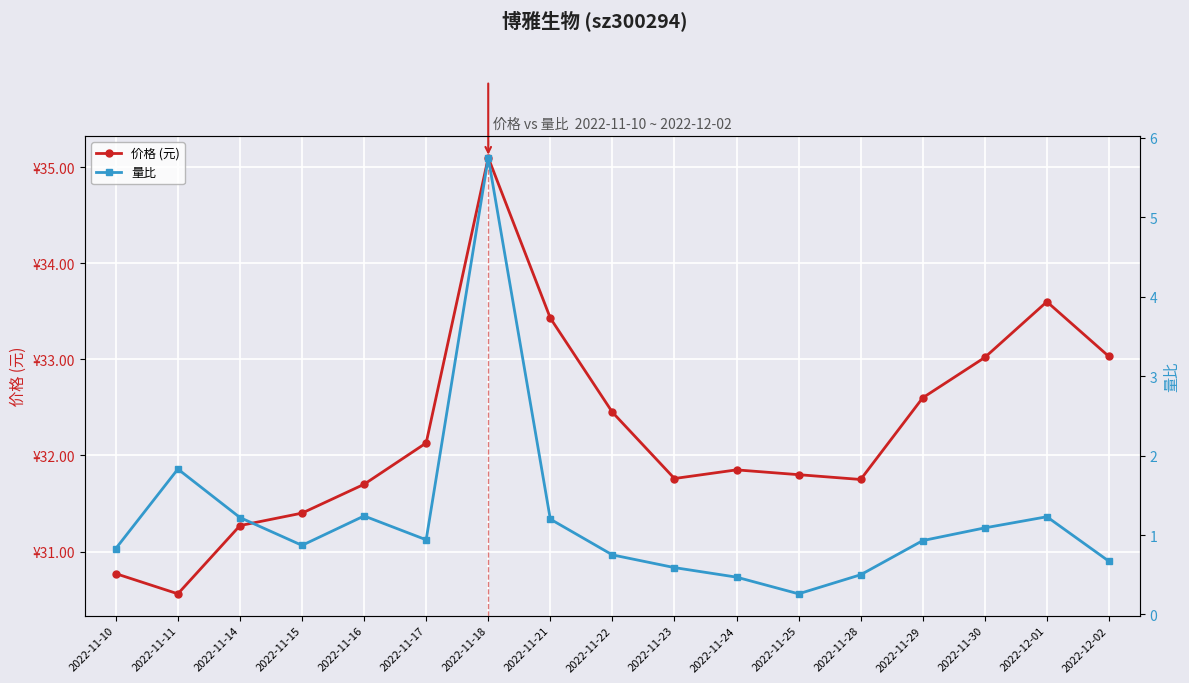

True or false: 量比 has more than 0 interior local peaks.

True